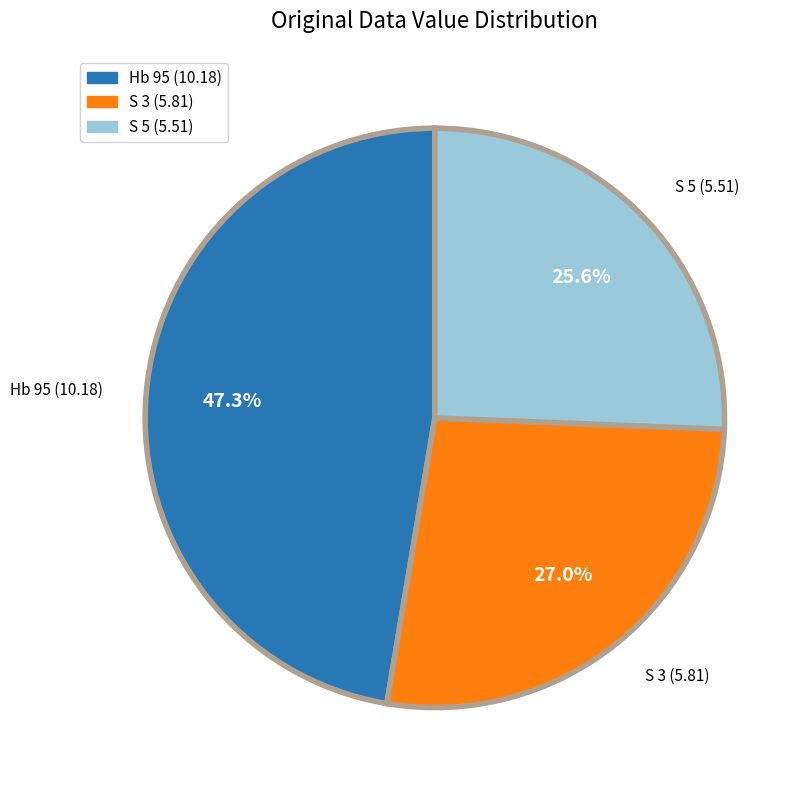

What percentage is NOT represented by S 5?

74.4%